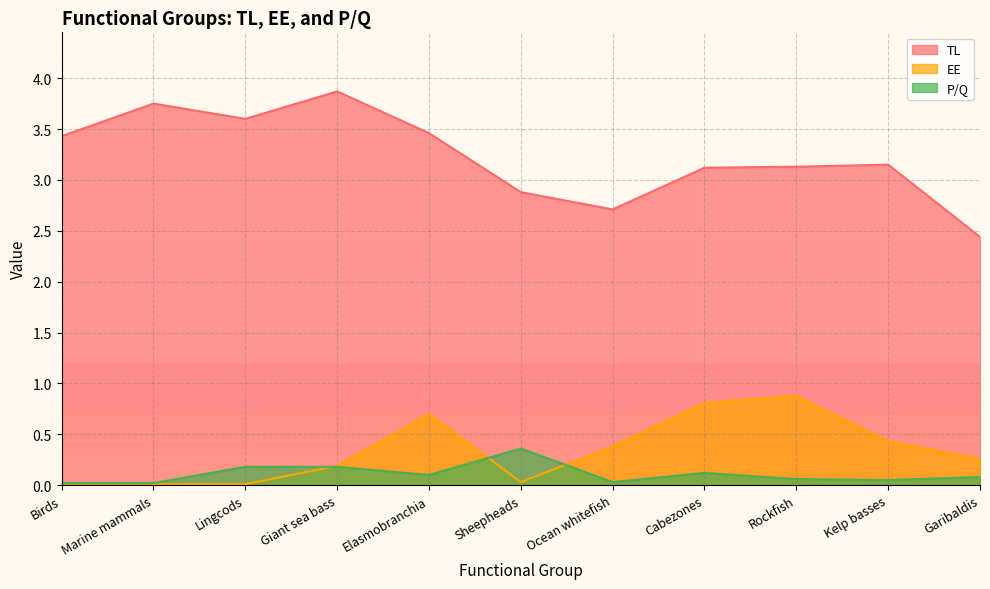

Count the number of categories in the chart.

11